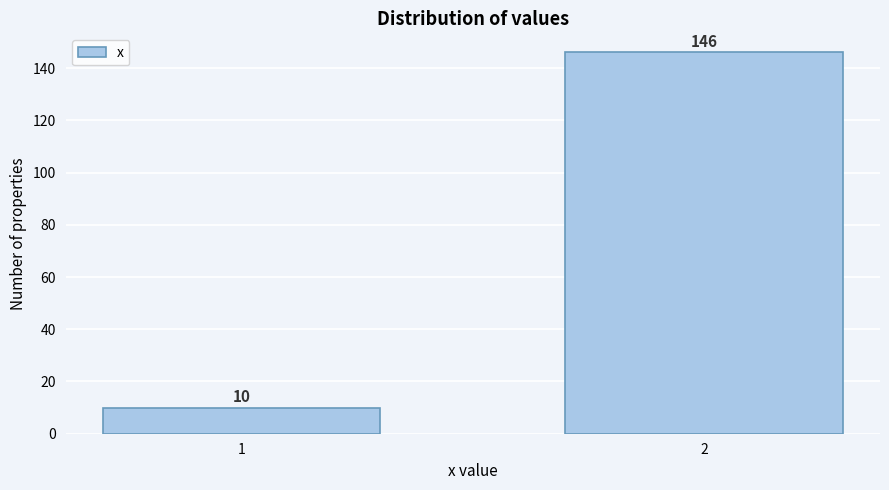

Reading left to right, list all the values displayed in this chart.

10	146